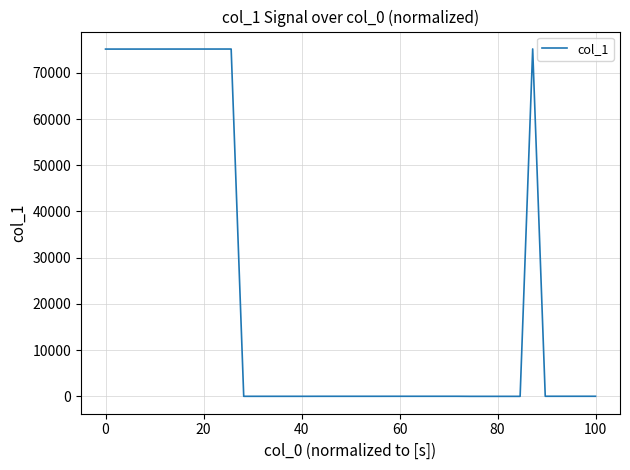

What is the greatest value displayed?

75171